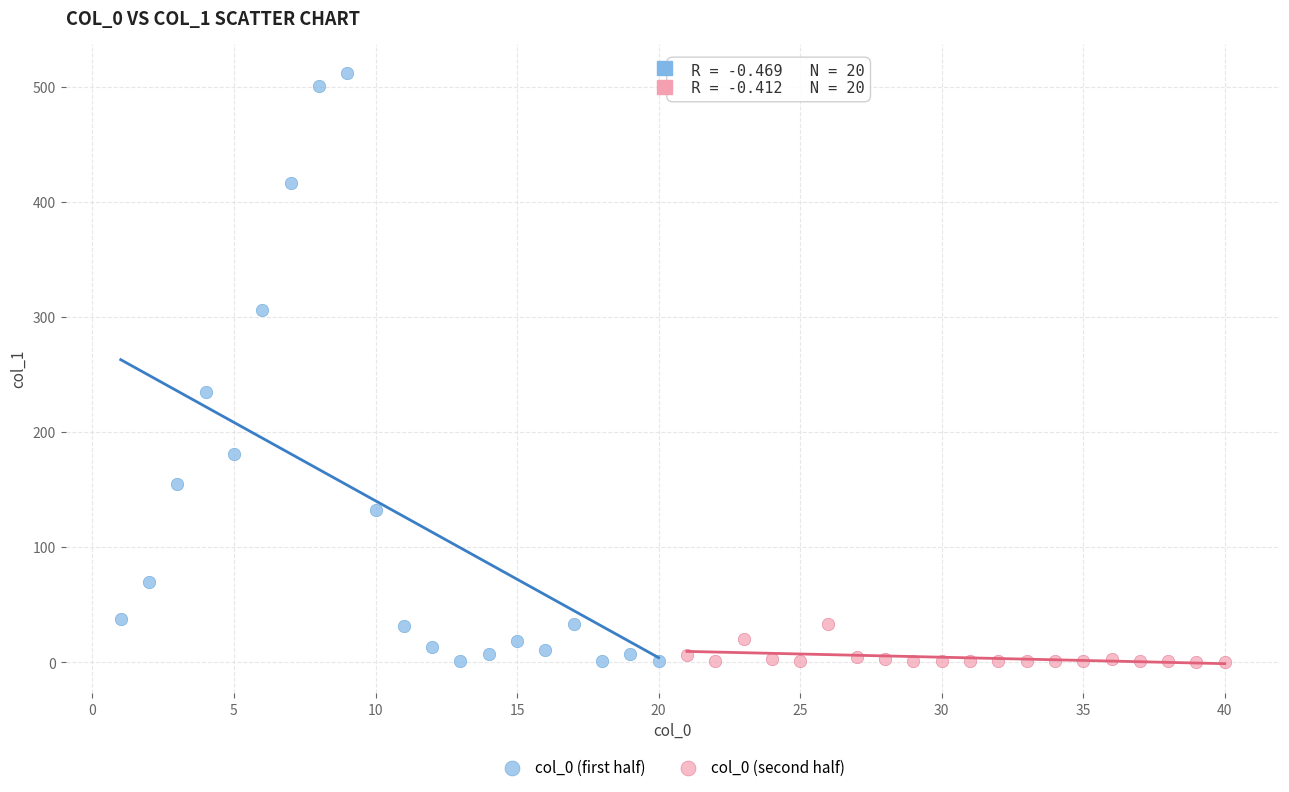

Which series has the largest Y range (max minus min)?

col_0 (first half)